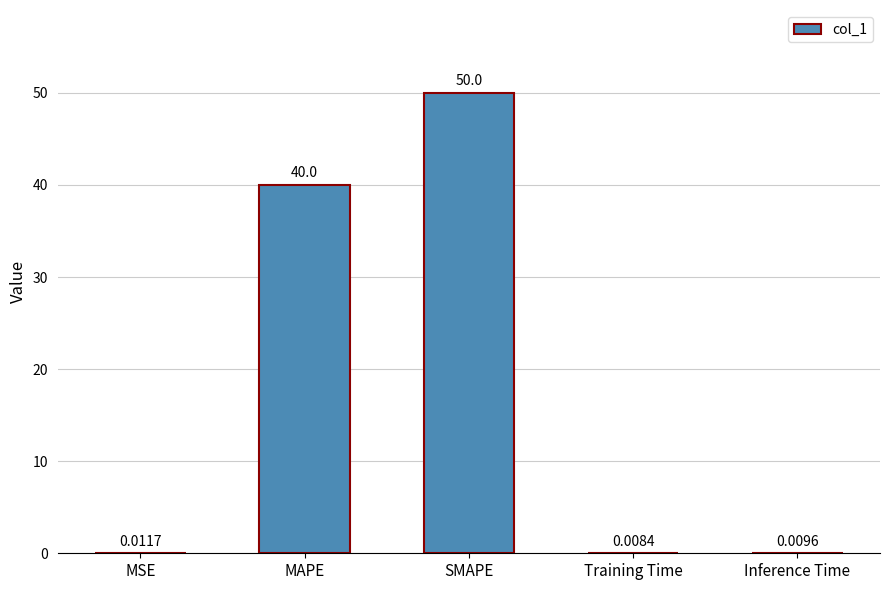

Which label corresponds to the largest value in the chart?

SMAPE